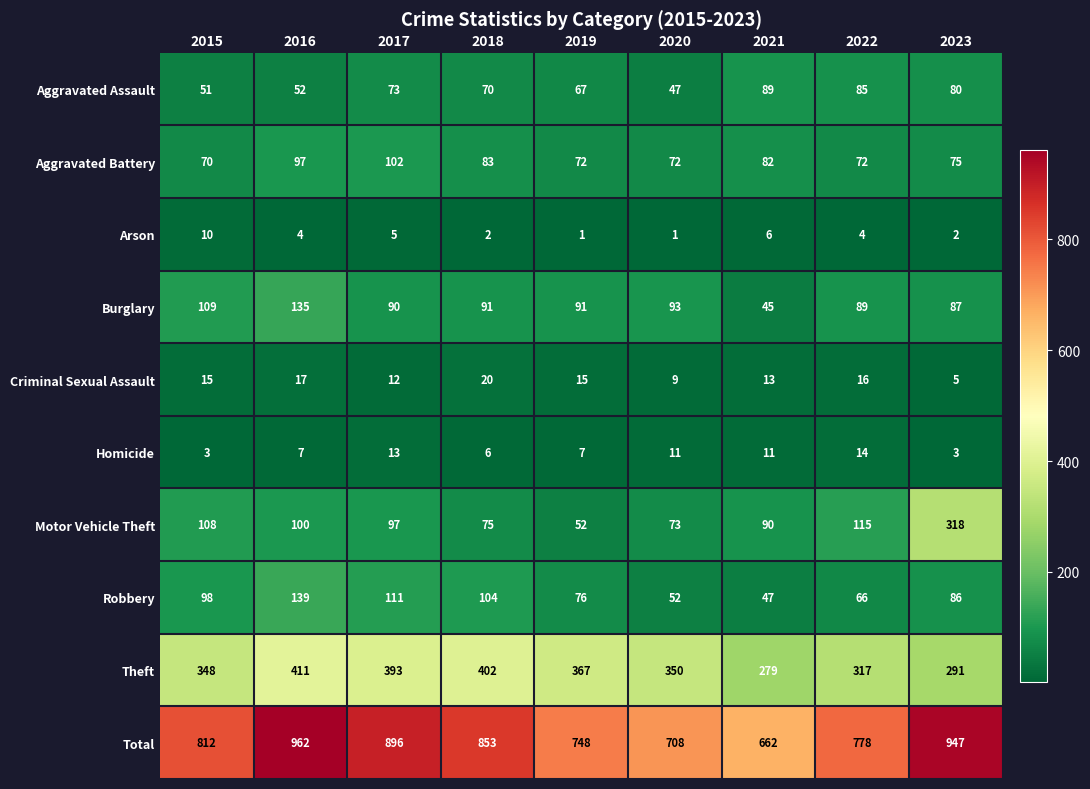

Which series has the widest spread of values?

Total